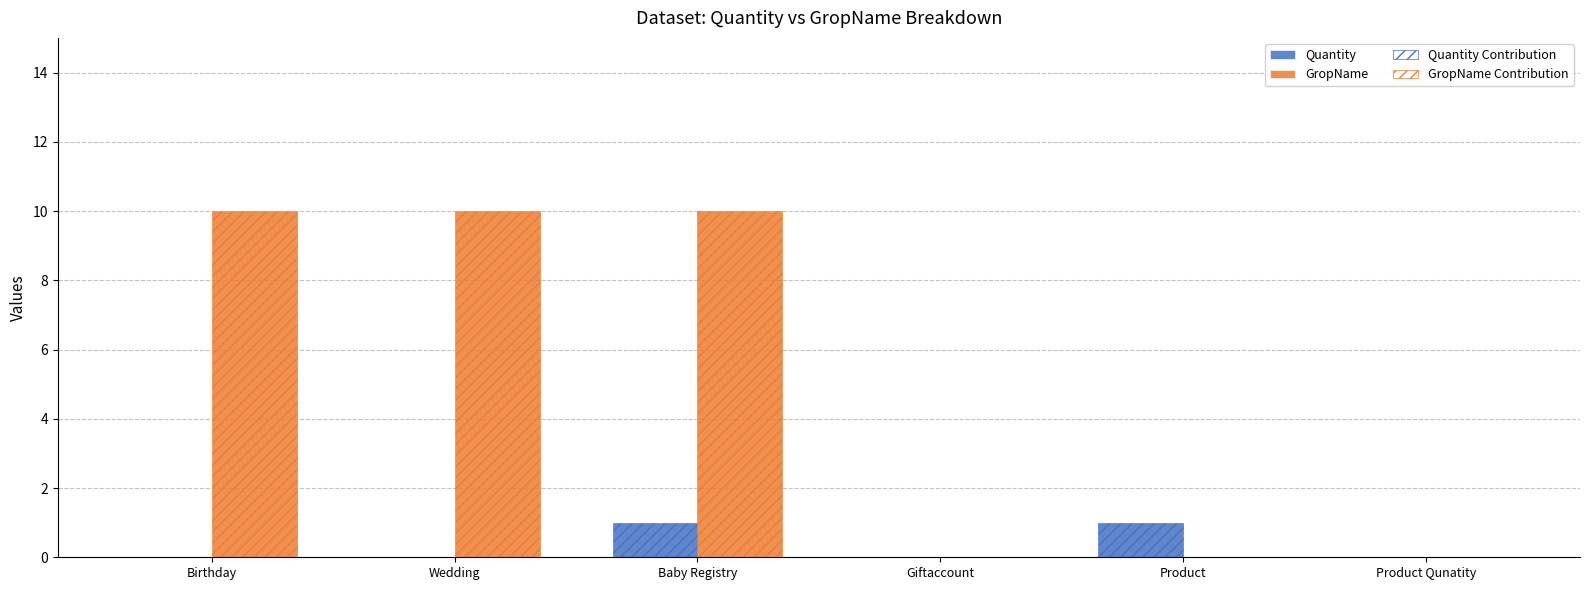

How many categories are shown in the chart?

6